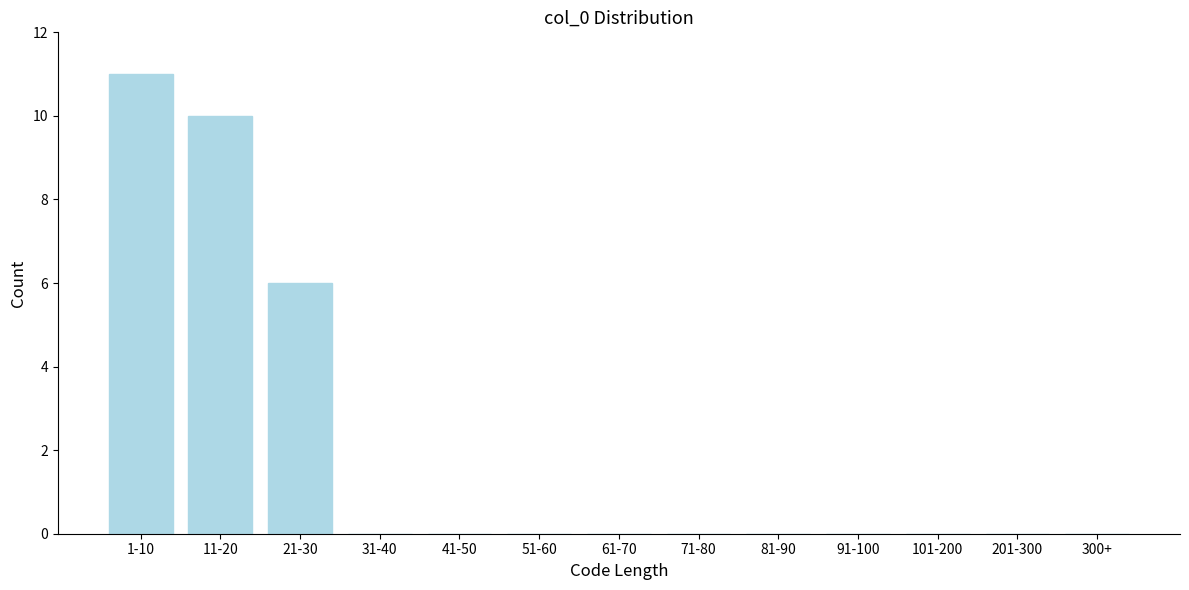

Reading left to right, list all the values displayed in this chart.

1-10=11	11-20=10	21-30=6	31-40=0	41-50=0	51-60=0	61-70=0	71-80=0	81-90=0	91-100=0	101-200=0	201-300=0	300+=0